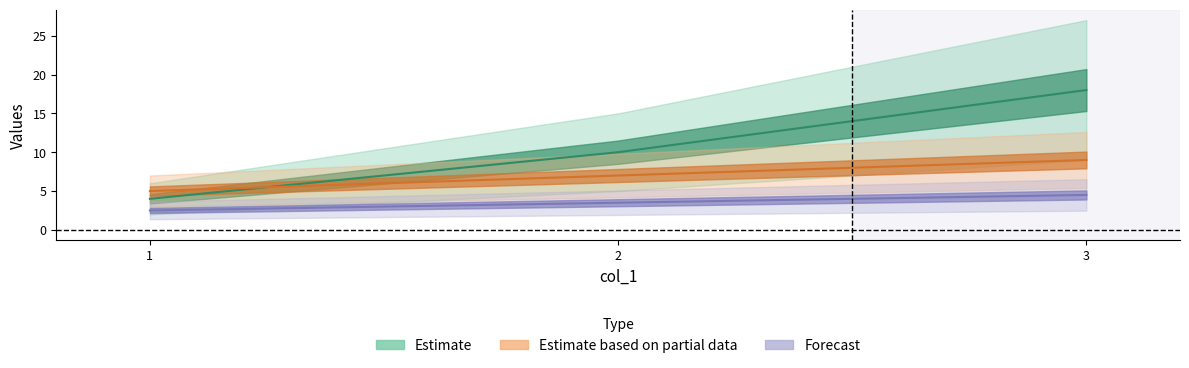

What is the average value of the Forecast series?

3.5